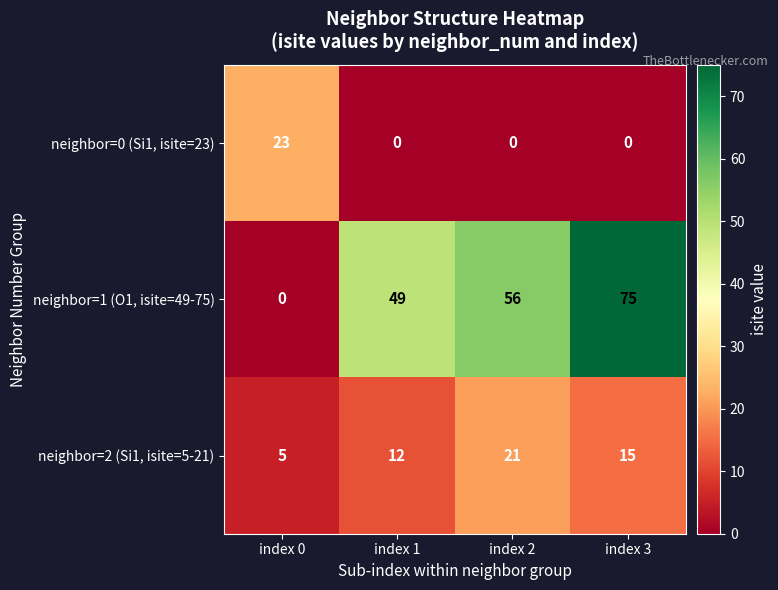

Which series has the largest total across all categories?

neighbor=1 (O1, isite=49-75)